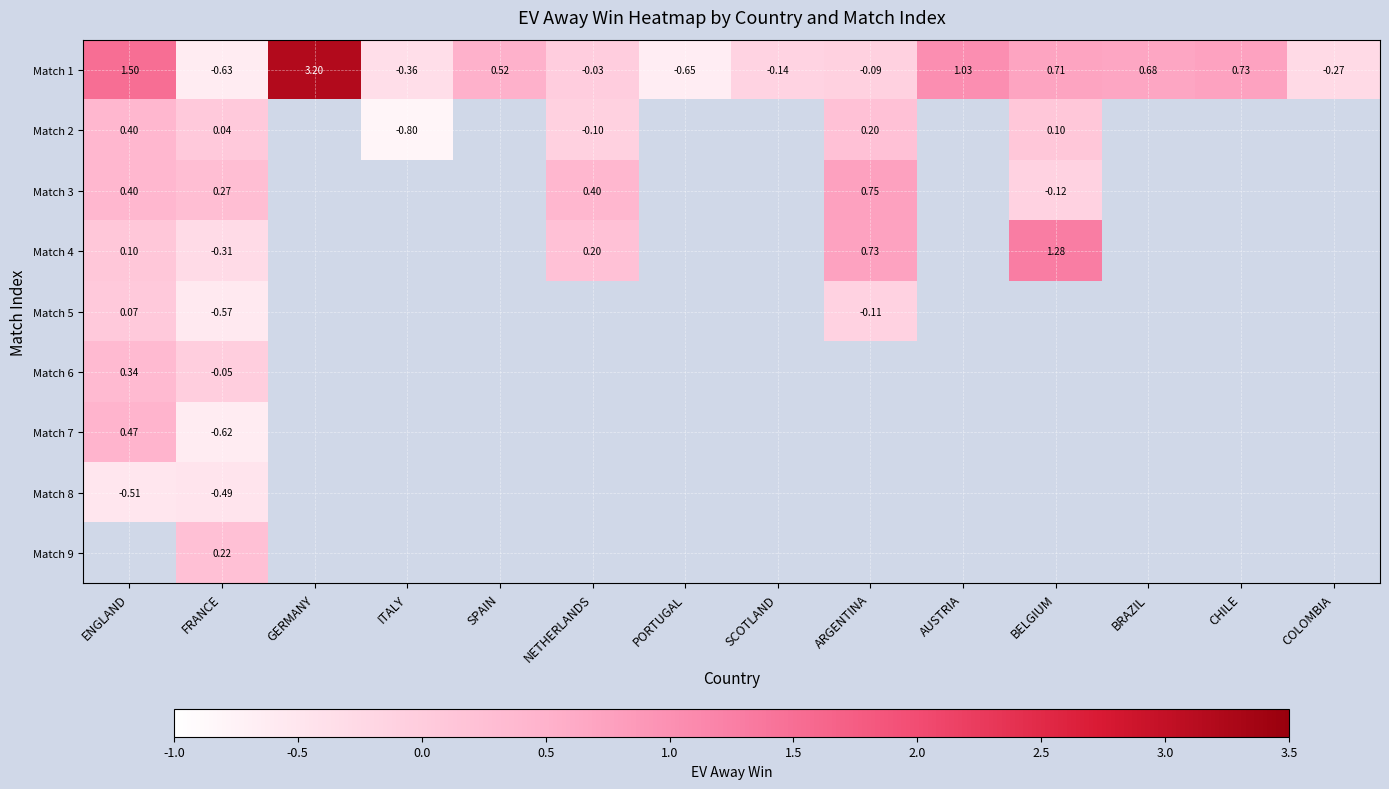

Where does the Match 1 series first go above 0?

ENGLAND